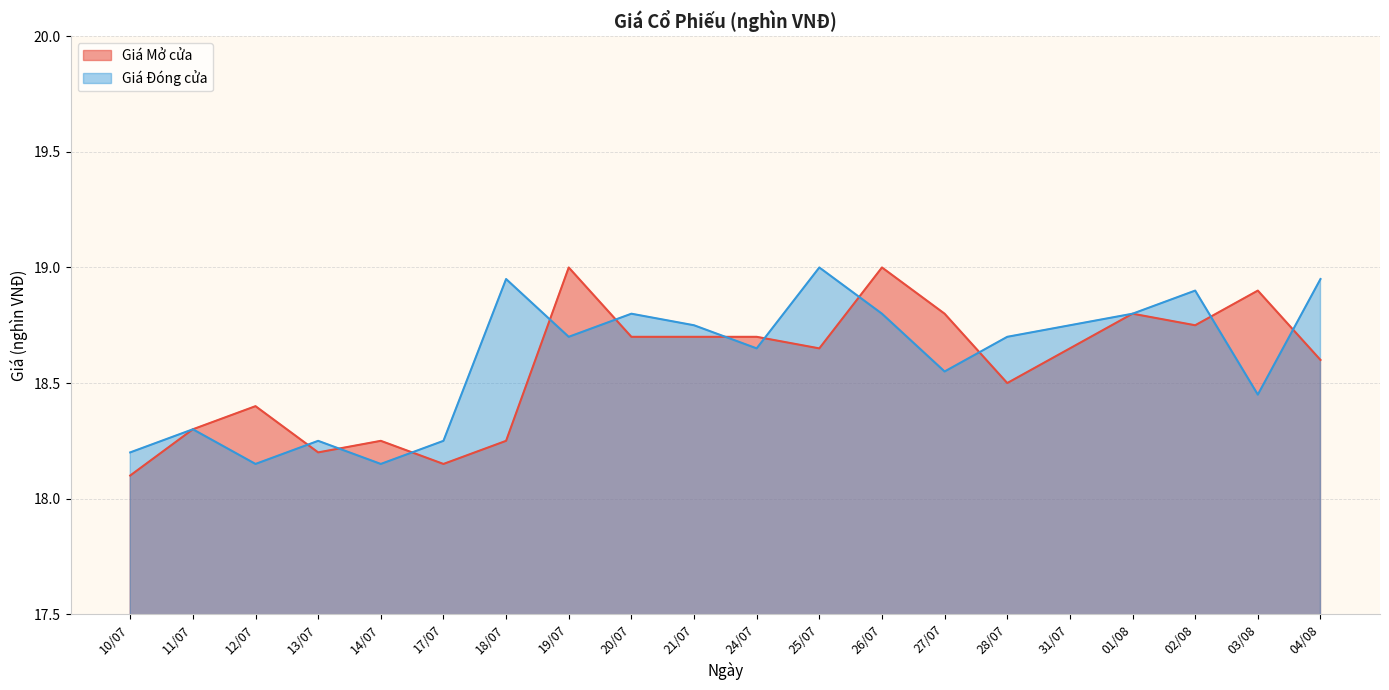

List the labels in order of Giá Mở cửa value, largest first.

19/07, 26/07, 03/08, 27/07, 01/08, 02/08, 20/07, 21/07, 24/07, 25/07, 31/07, 04/08, 28/07, 12/07, 11/07, 14/07, 18/07, 13/07, 17/07, 10/07